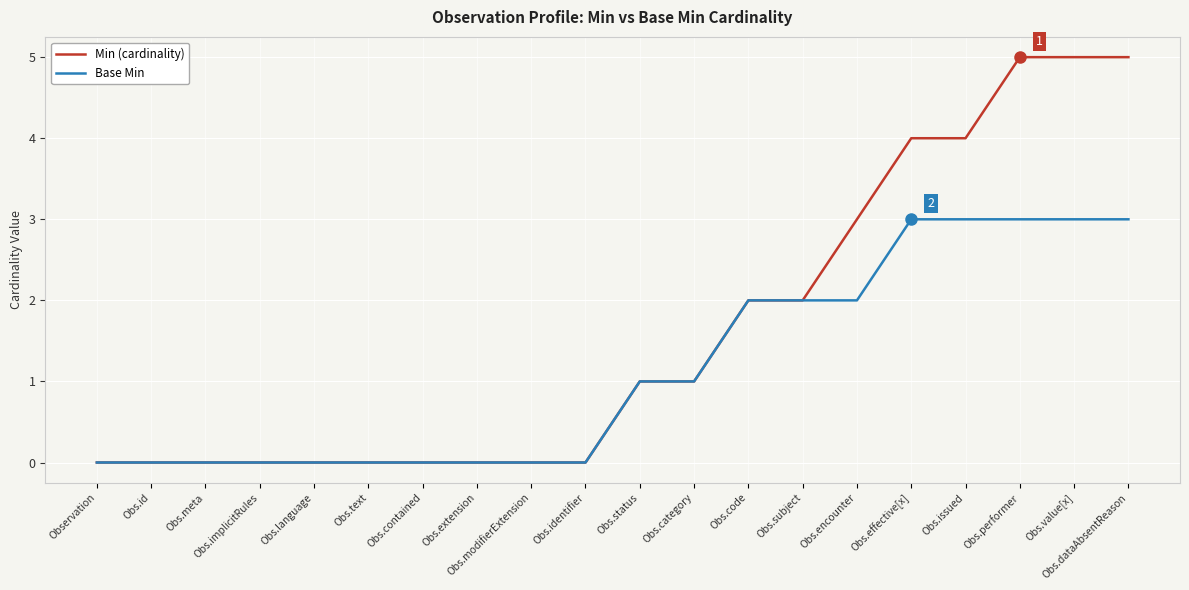

How many values in the Min (cardinality) series are below 1?

10